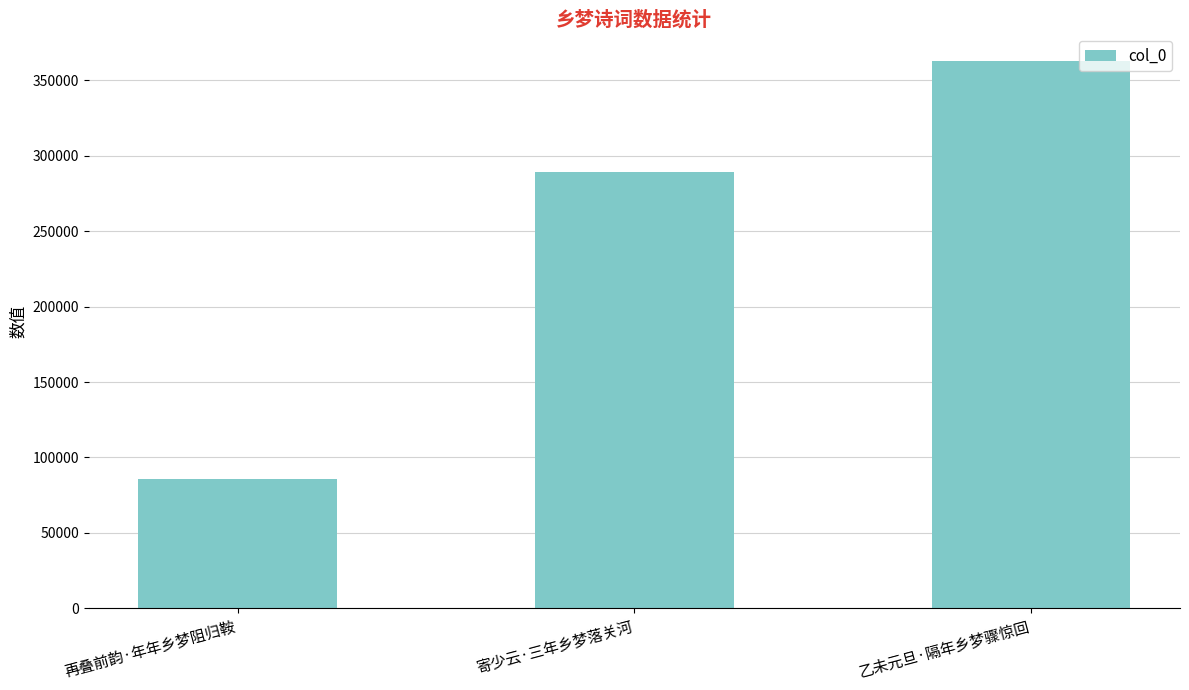

Count the values in the range 85390 to 362812.

3